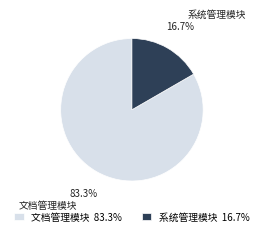

The 文档管理模块 slice represents 83% of the pie. True or false?

True